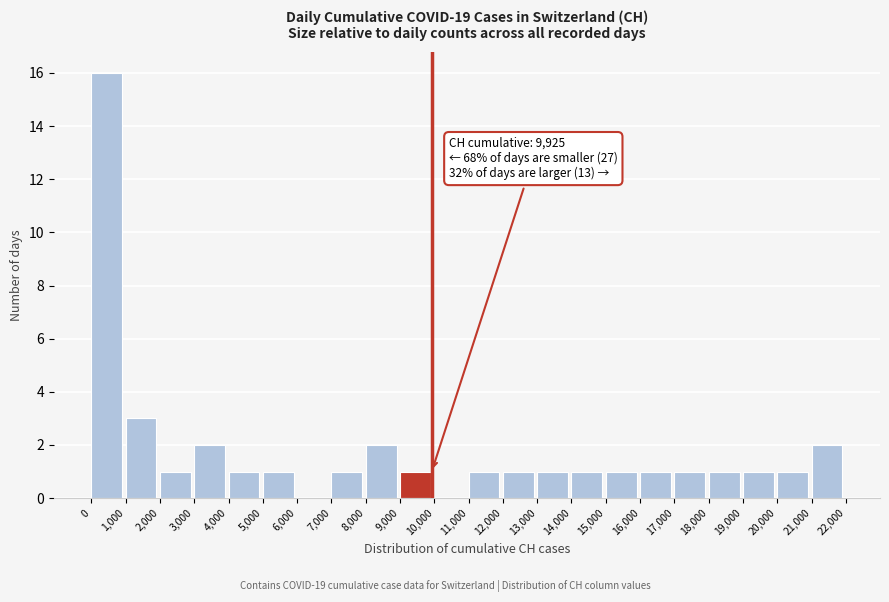

Over which range of the x-axis is the bar tallest?

0 to 1,000